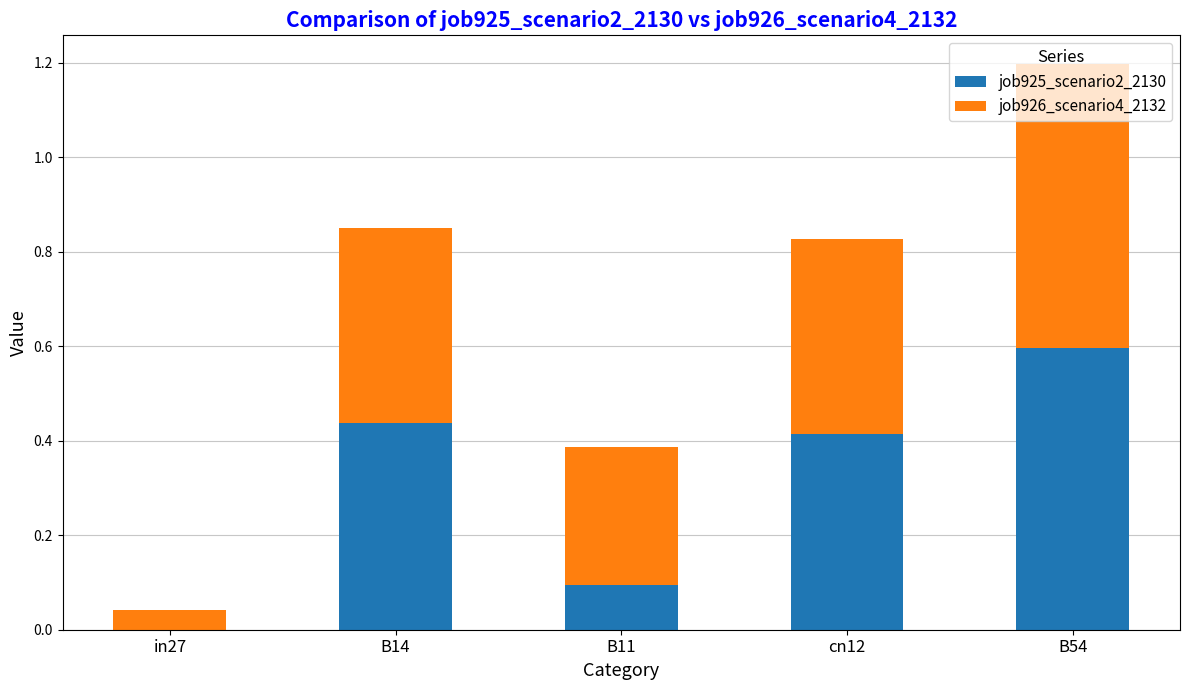

At which category is the sum across all series the highest?

B54